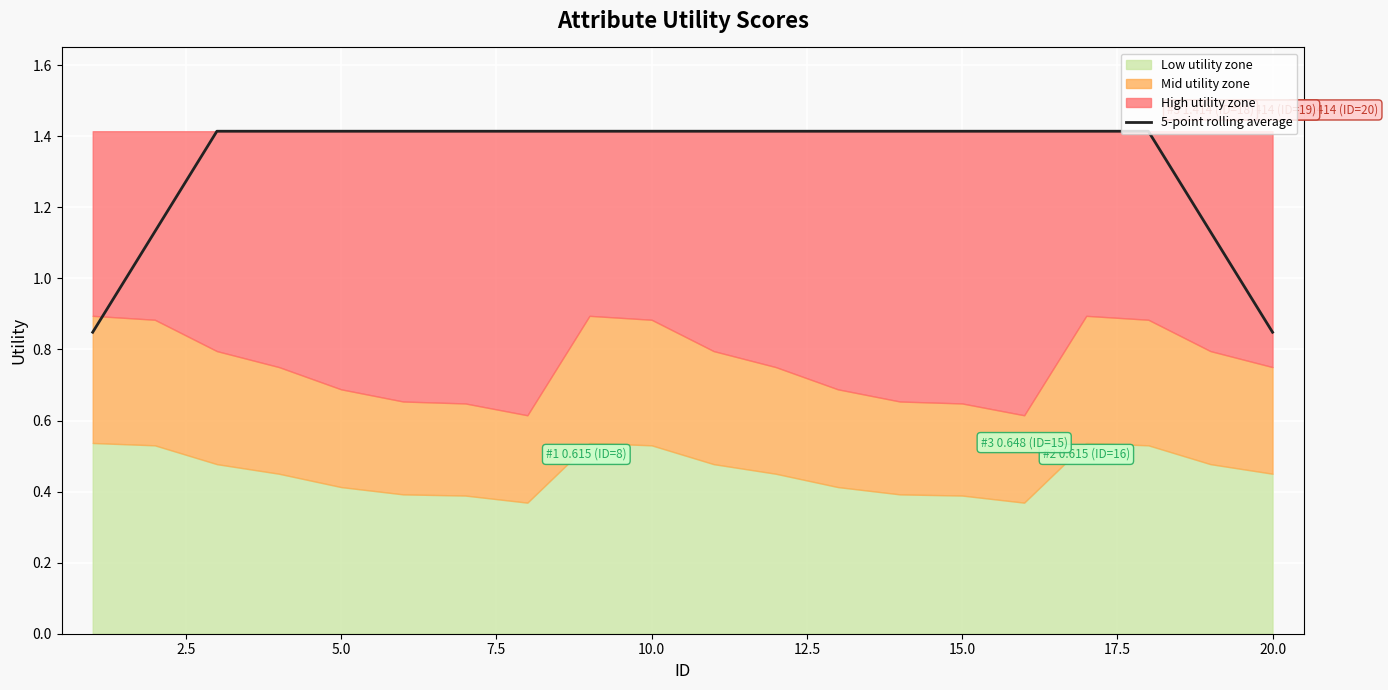

True or false: 5-point rolling average has a value of 0.4 at 10.0.

False